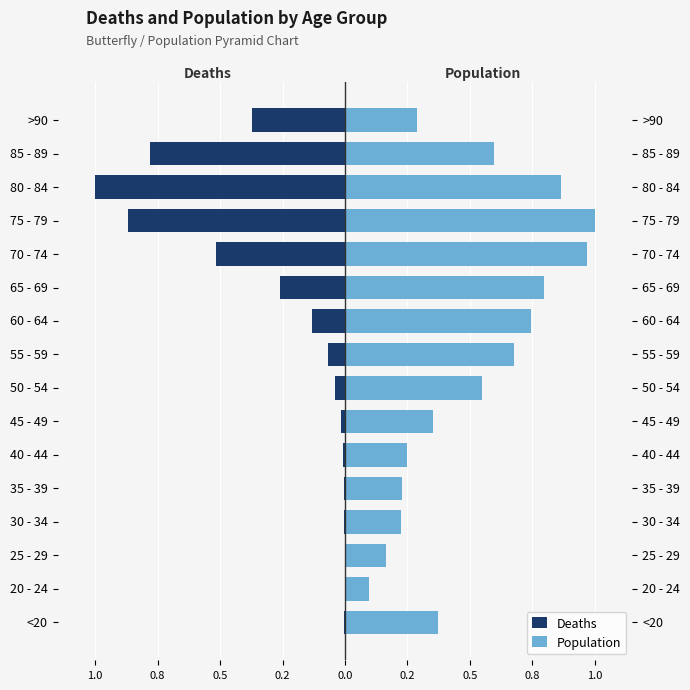

Rank the series by their maximum value, from highest to lowest.

Population, Deaths